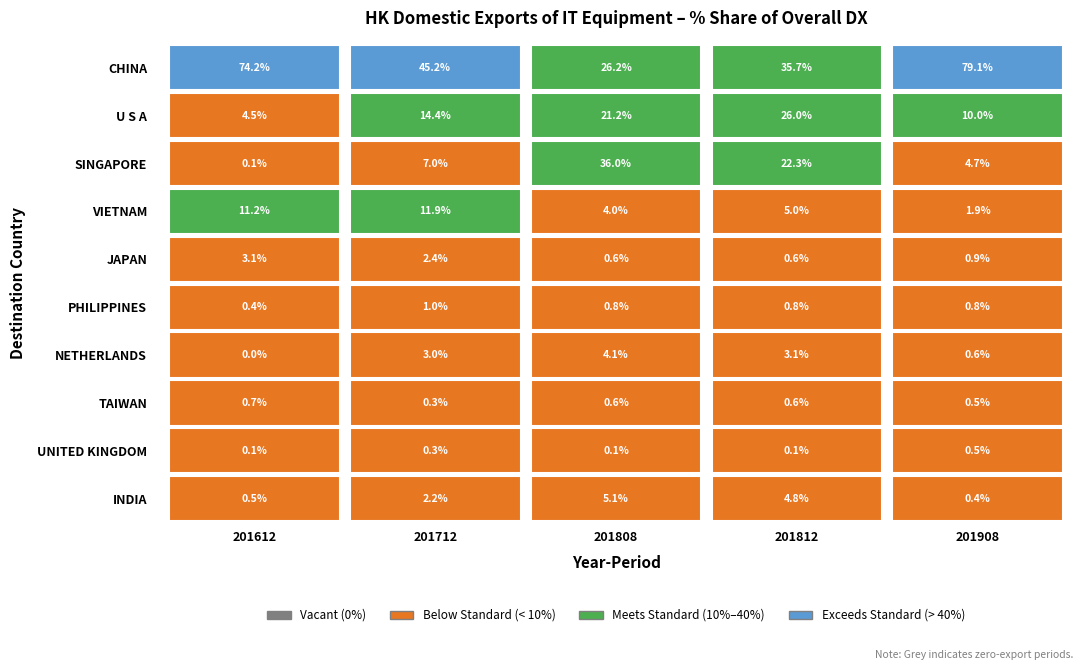

What is the sum of the U S A values at 201612 and 201808?

25.7